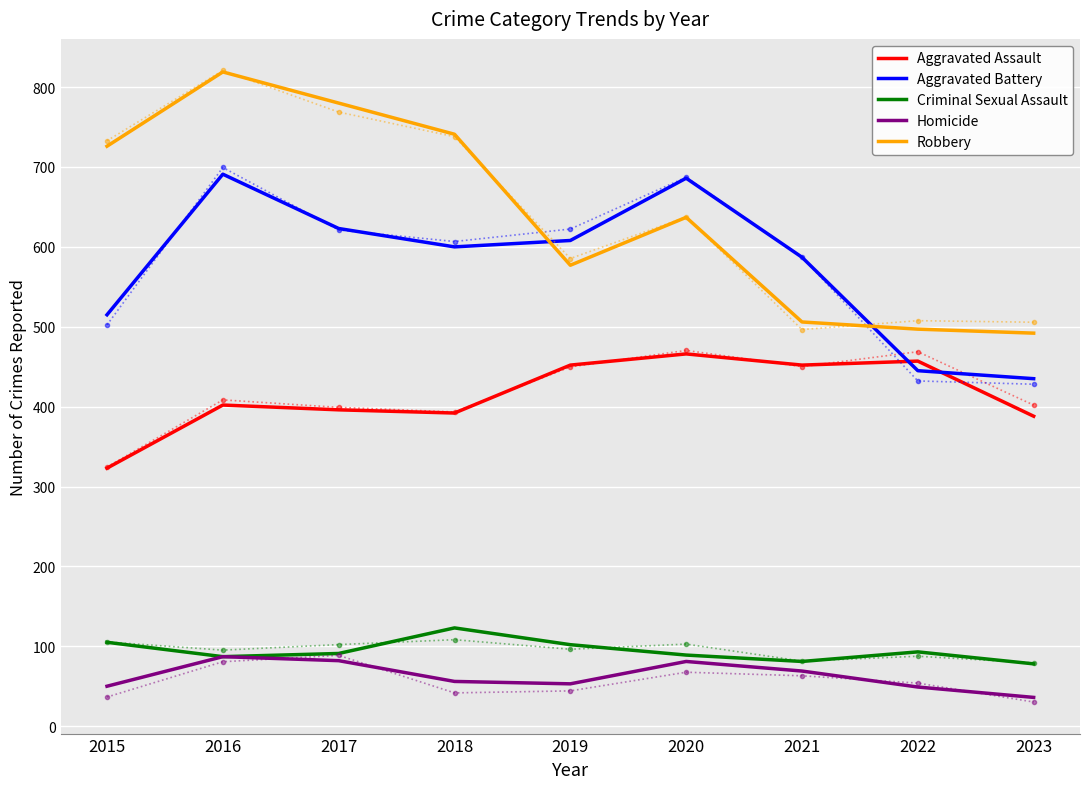

How many interior local valleys does the Robbery series have?

1